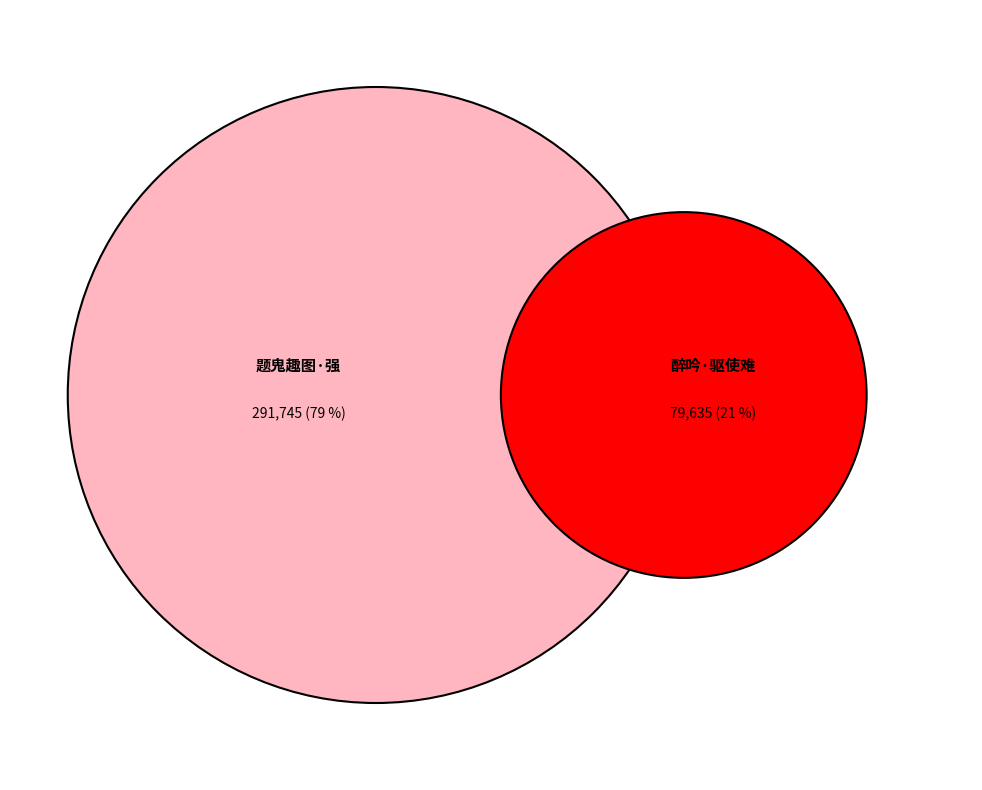

Combined, do 题鬼趣图·强魂谁似赤丁子 and 醉吟·驱使难凭赤丁子 account for over 50%?

Yes